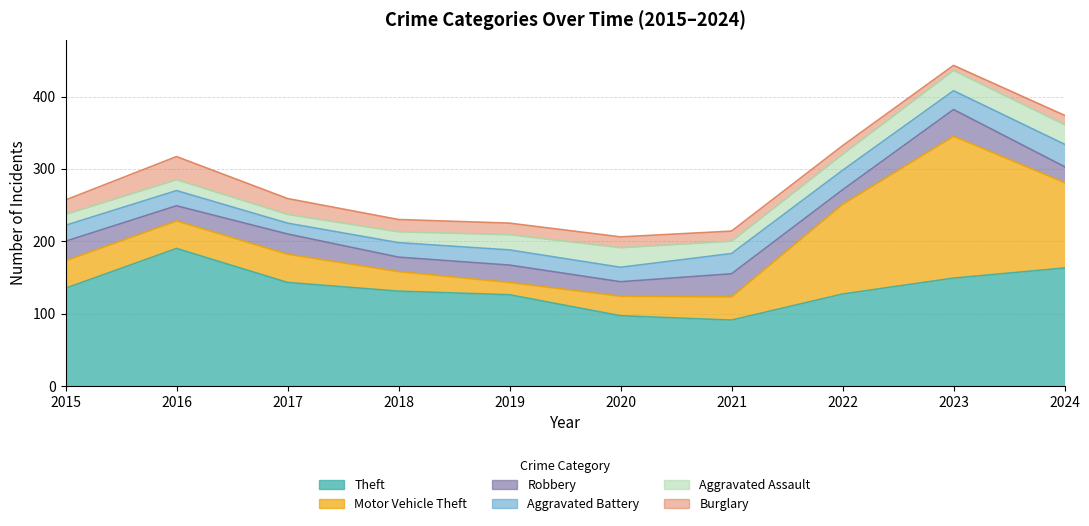

List the series in order of their peak value, highest first.

Motor Vehicle Theft, Theft, Robbery, Burglary, Aggravated Battery, Aggravated Assault